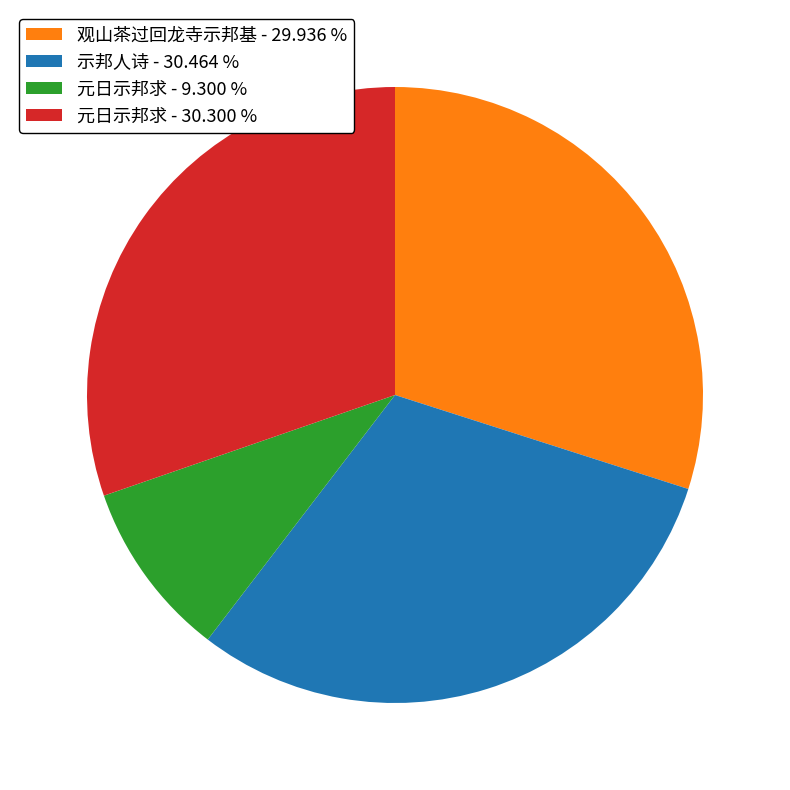

Which category has the smallest portion of the pie?

元日示邦求 - 9.300 %